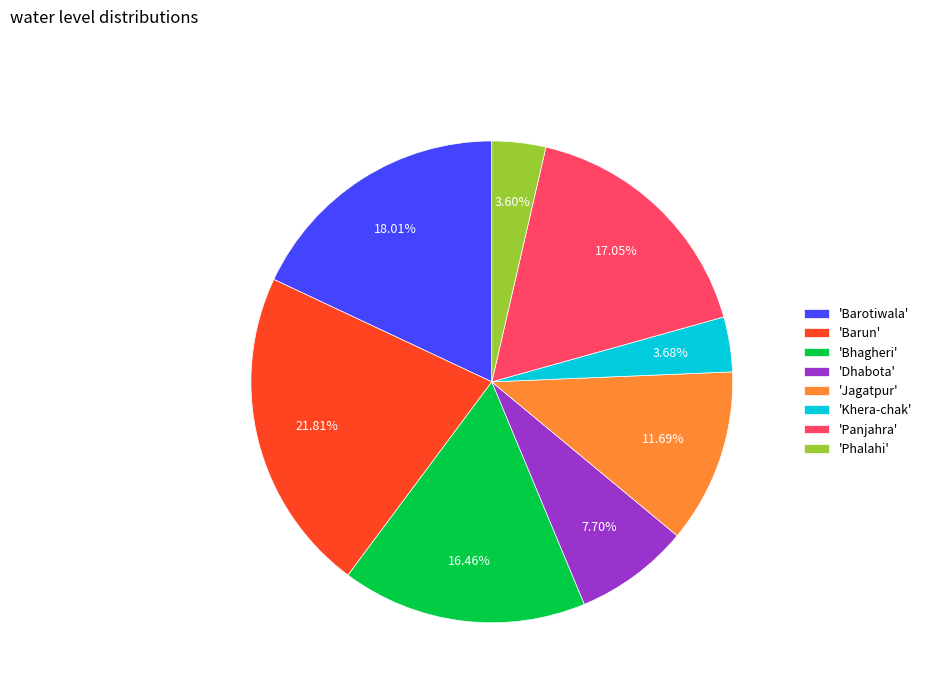

What is the ratio of the value at 'Barun' to the value at 'Bhagheri'?

1.3